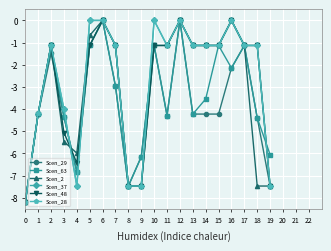

Count the number of categories in the chart.

20